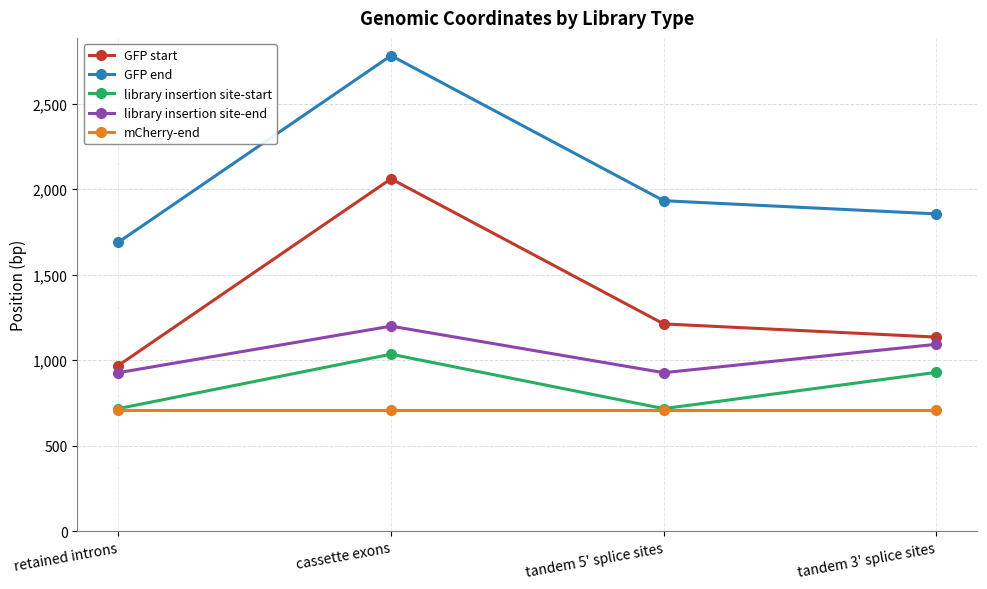

True or false: mCherry-end and GFP end cross at least once.

False